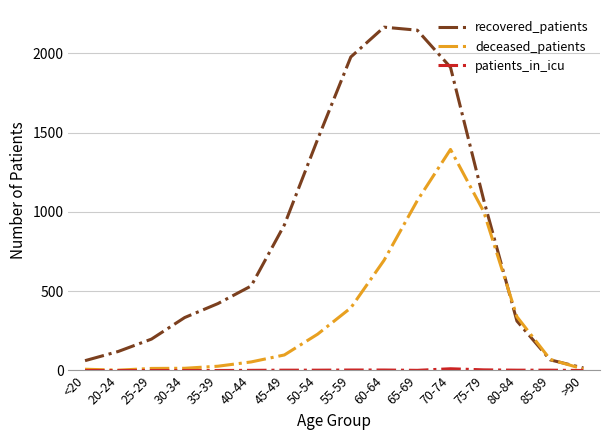

The deceased_patients series shows 155 at 60-64. True or false?

False